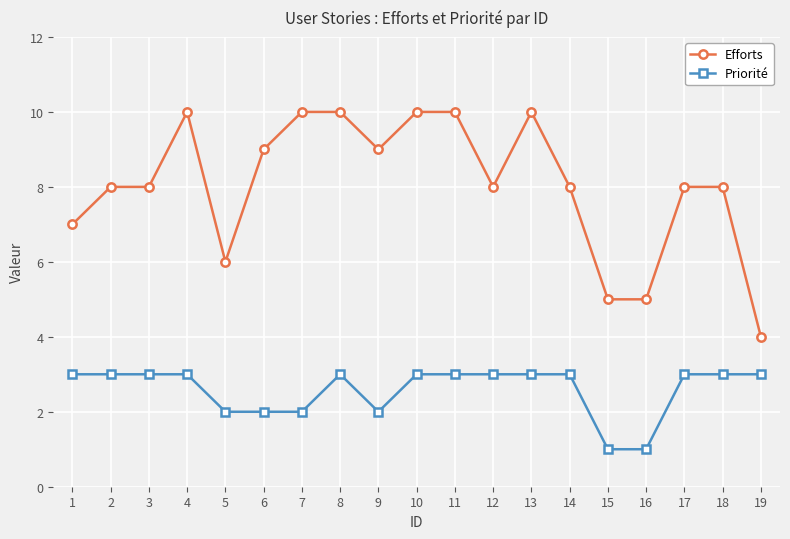

Is it true that Priorité equals 3 at 17?

True